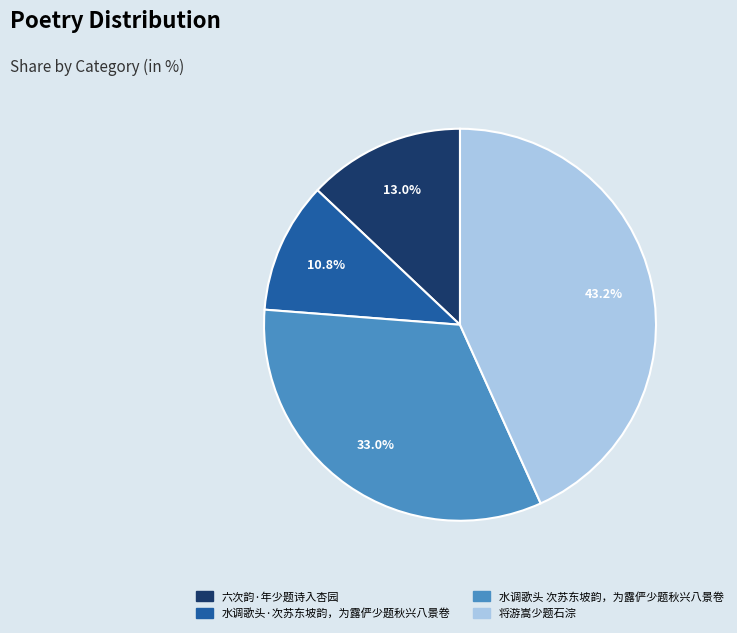

Rank the categories by value from highest to lowest.

将游嵩少题石淙, 水调歌头 次苏东坡韵，为露俨少题秋兴八景卷, 六次韵·年少题诗入杏园, 水调歌头·次苏东坡韵，为露俨少题秋兴八景卷